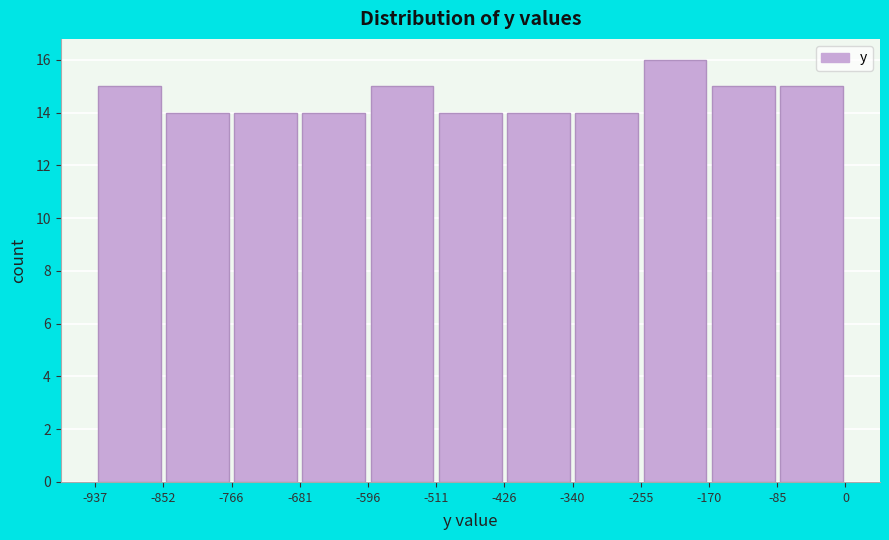

What is the height of the bar covering -85 to 0 on the x-axis? The values are not printed on the chart, so give them approximately, as read against the axis.

15